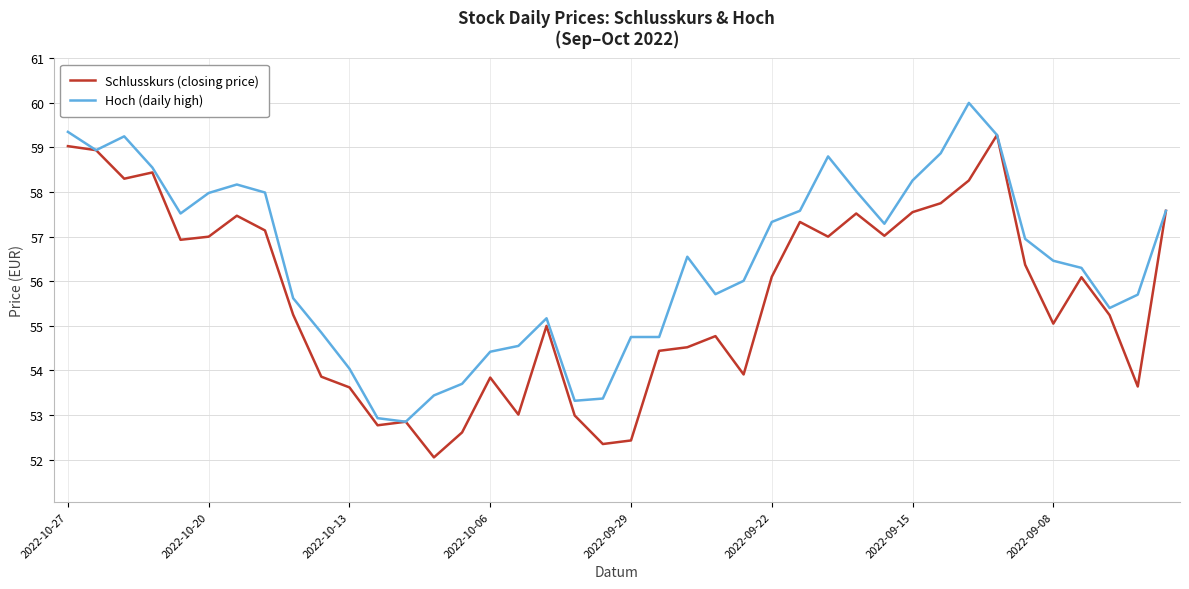

What is the maximum value shown in the chart?

60.0